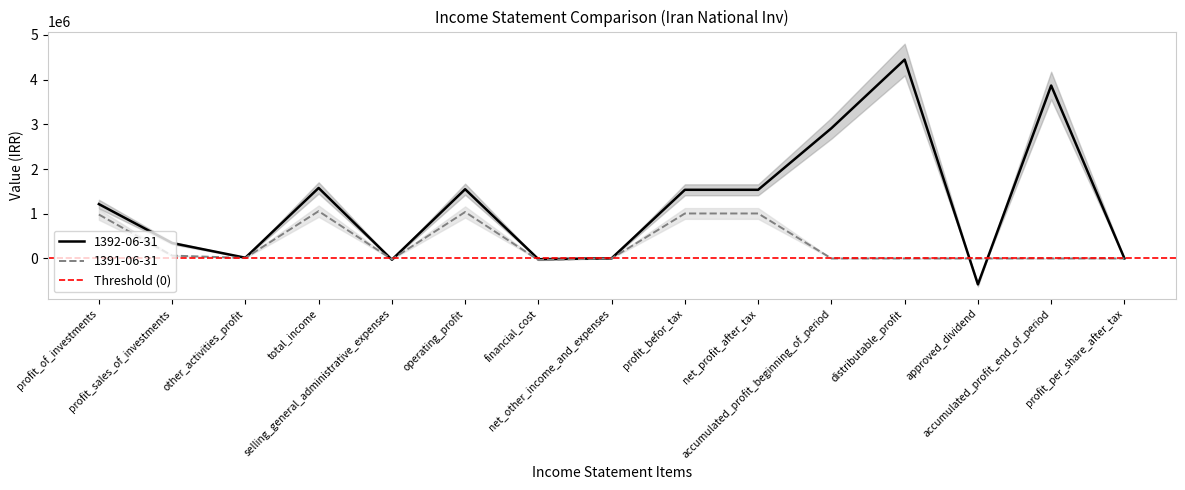

True or false: 1391-06-31 has a value of -8743 at financial_cost.

False